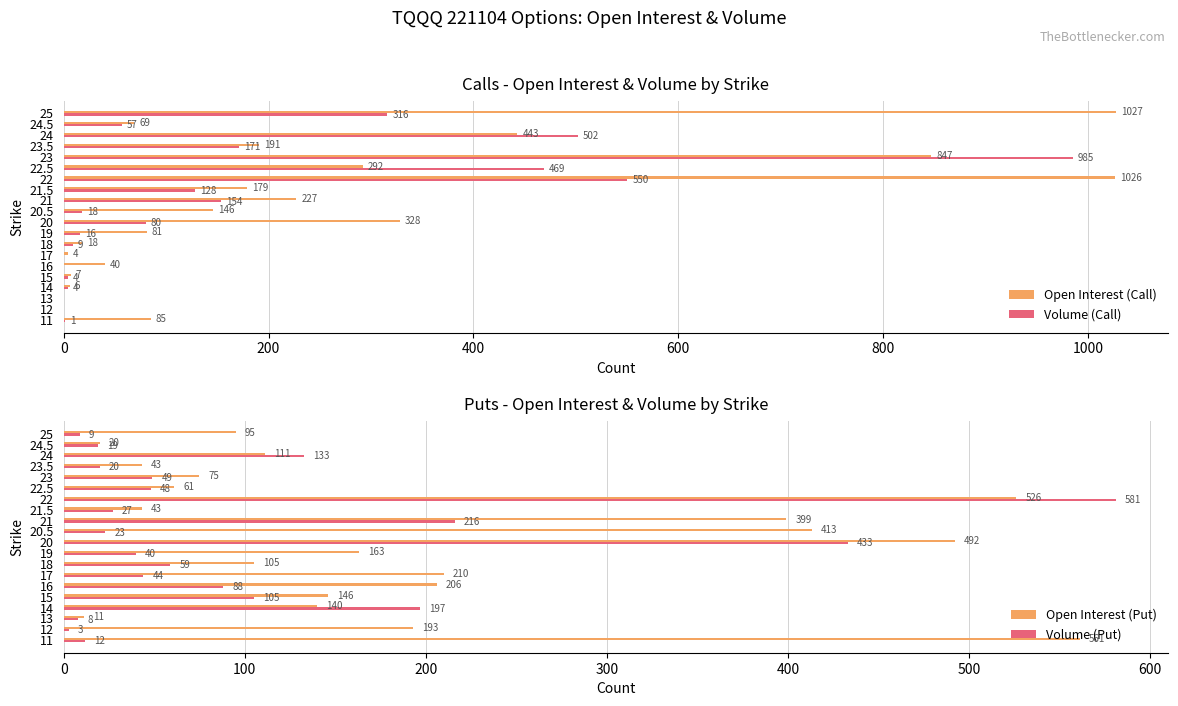

Reading right to left, transcribe all the data shown in this chart.

Open Interest (Call): 1027	69	443	191	847	292	1026	179	227	146	328	81	18	4	40	7	6	0	0	85
Volume (Call): 316	57	502	171	985	469	550	128	154	18	80	16	9	0	0	4	4	0	0	1
Open Interest (Put): 95	20	111	43	75	61	526	43	399	413	492	163	105	210	206	146	140	11	193	561
Volume (Put): 9	19	133	20	49	48	581	27	216	23	433	40	59	44	88	105	197	8	3	12